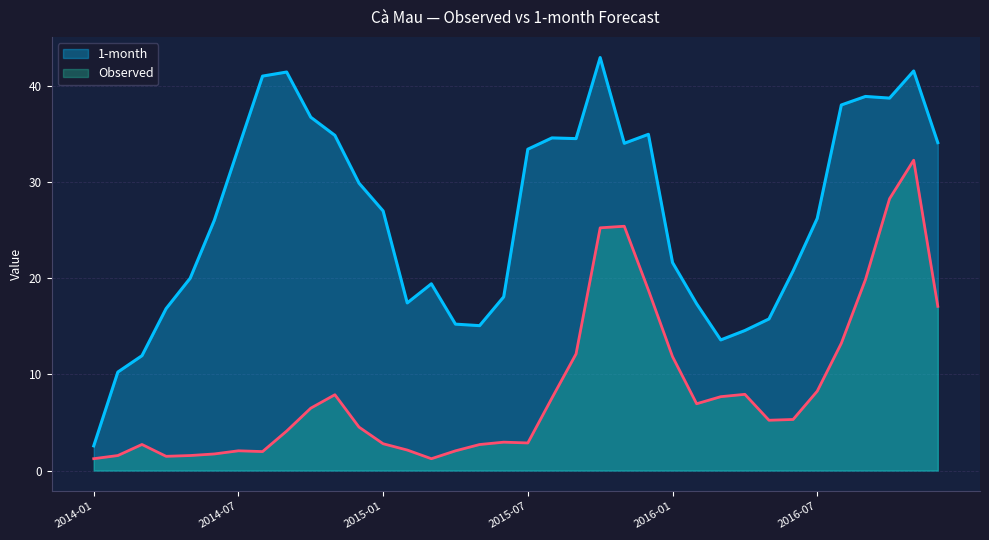

What is the value of the 1-month point at the 8th from the left?

41.1